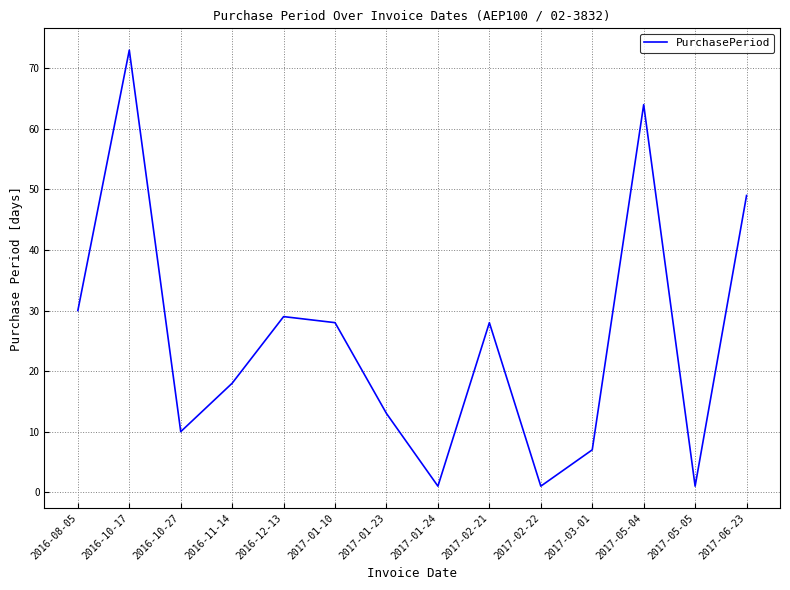

Which label corresponds to the largest value in the chart?

2016-10-17